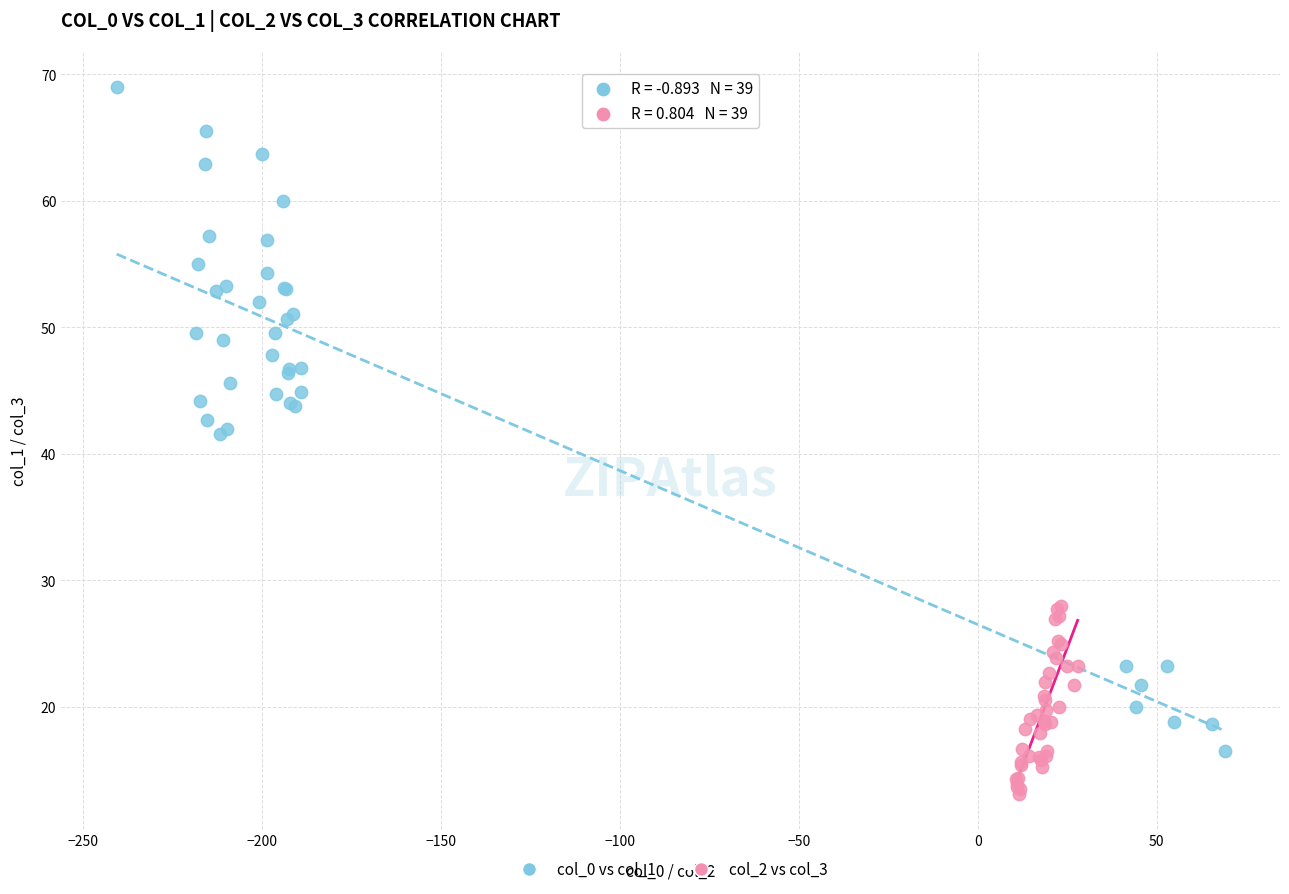

Which series reaches the maximum Y coordinate?

col_0 vs col_1